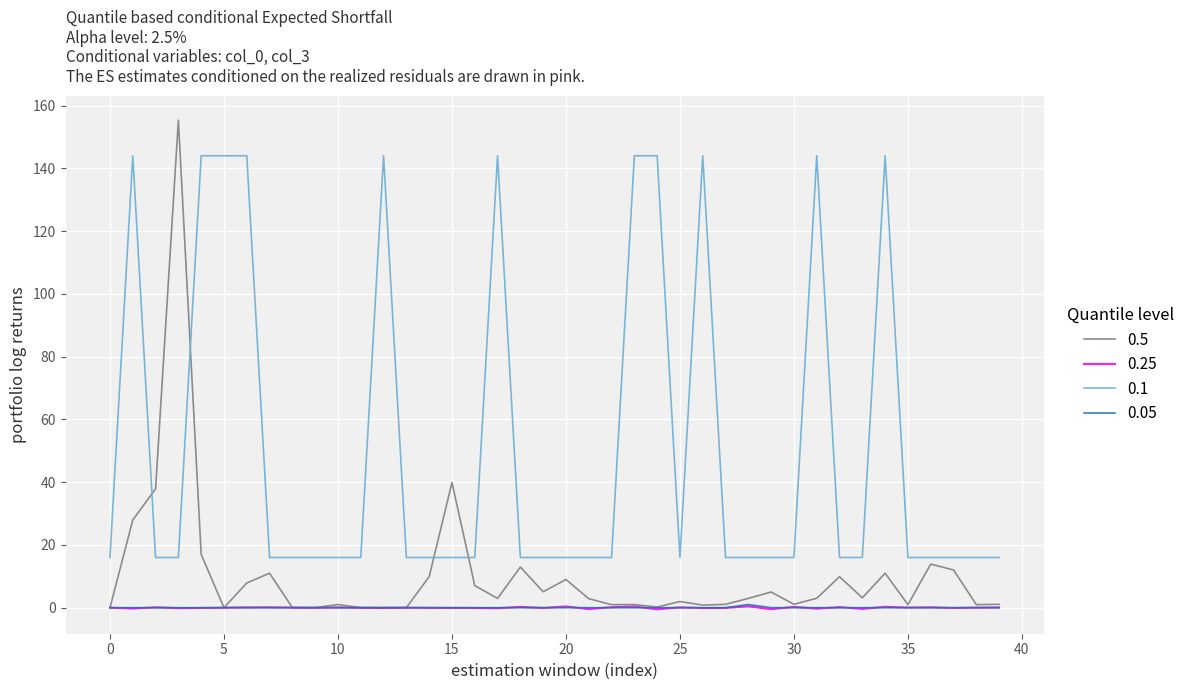

True or false: 0.1 and 0.05 cross at least once.

False